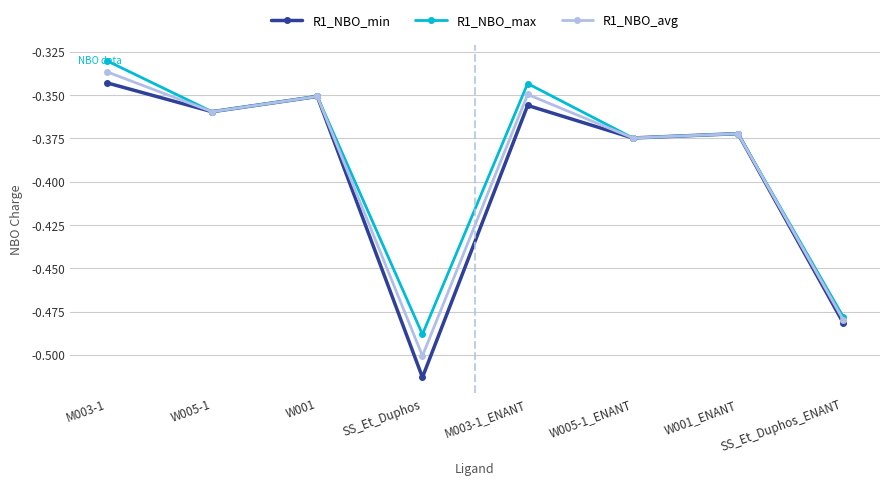

The R1_NBO_min series shows -0.2 at W005-1_ENANT. True or false?

False